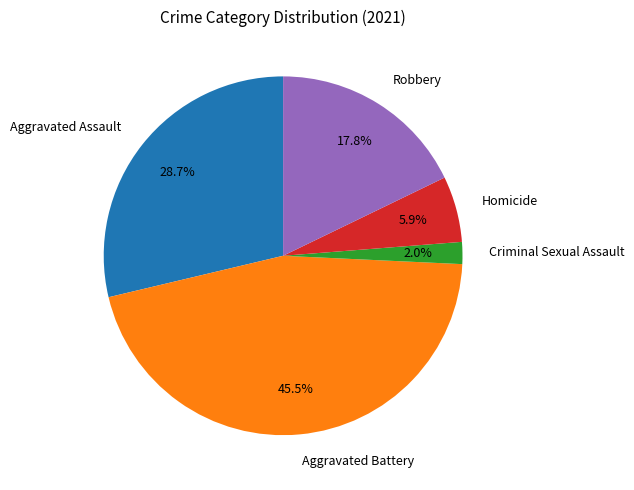

How many segments does this pie chart have?

5